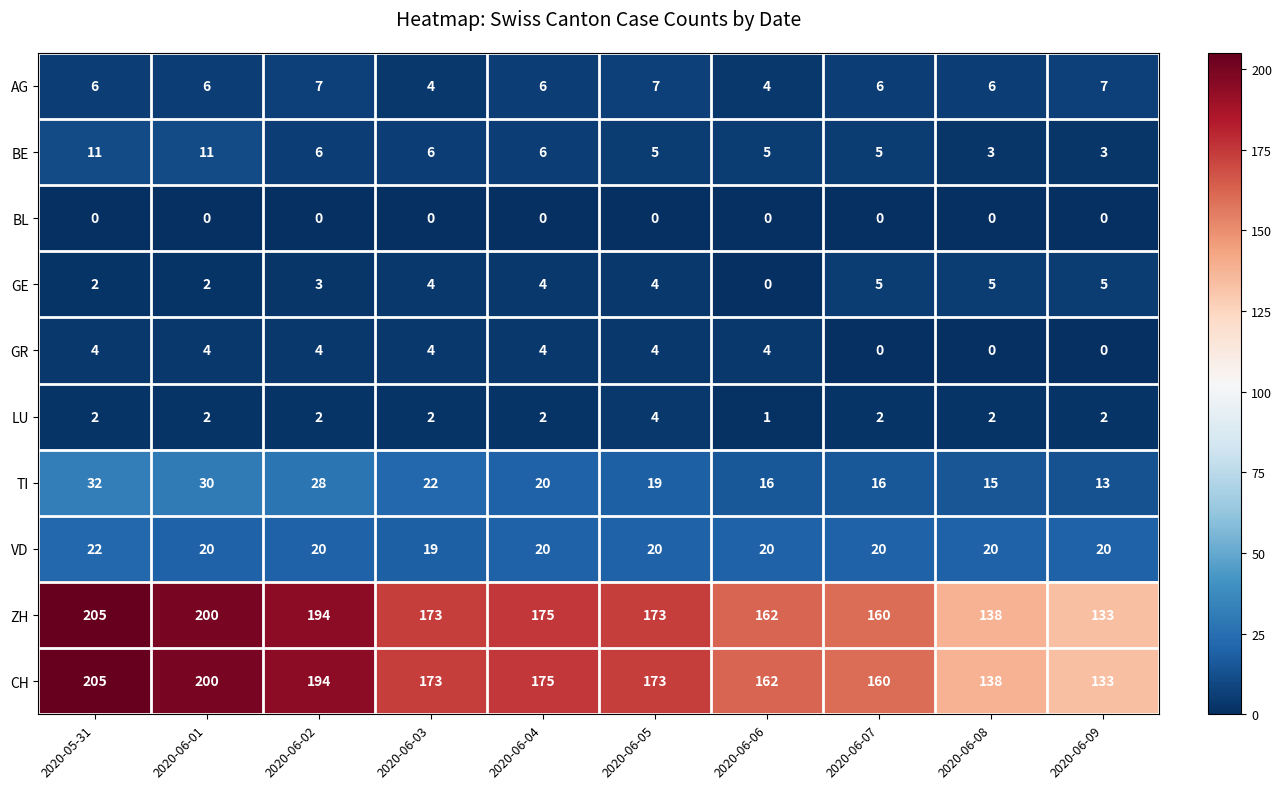

What is the average value of the GR series?

3